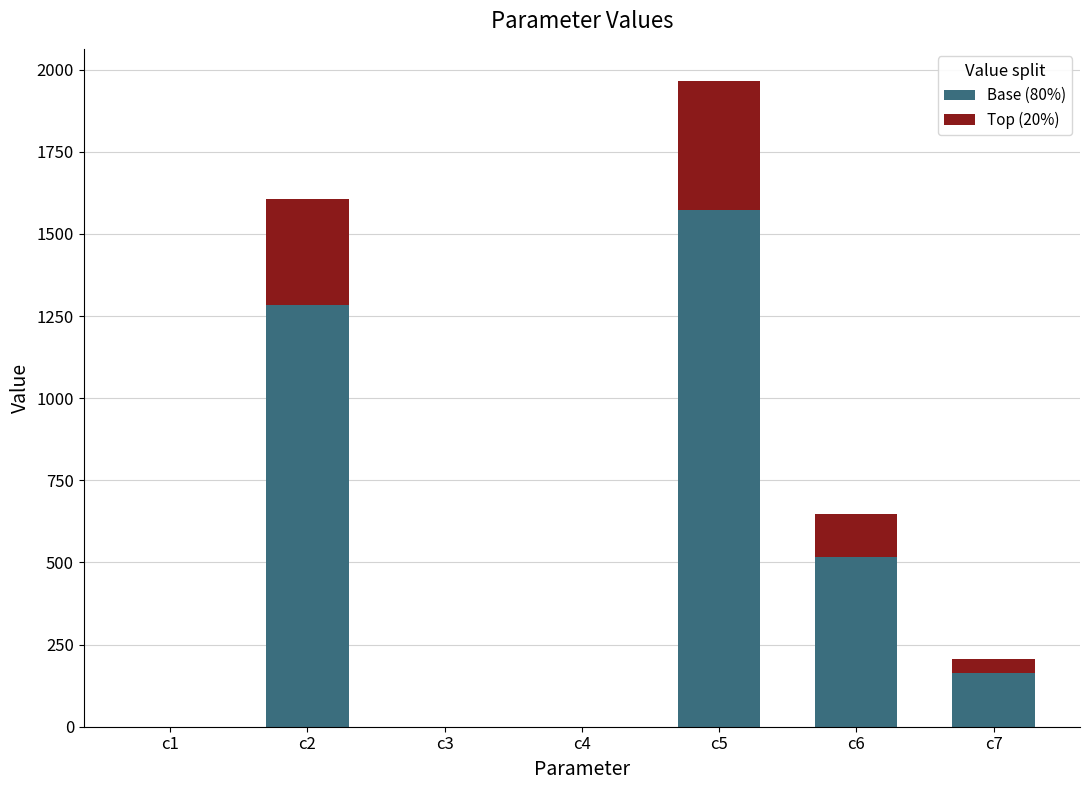

How many series are shown in this chart?

2